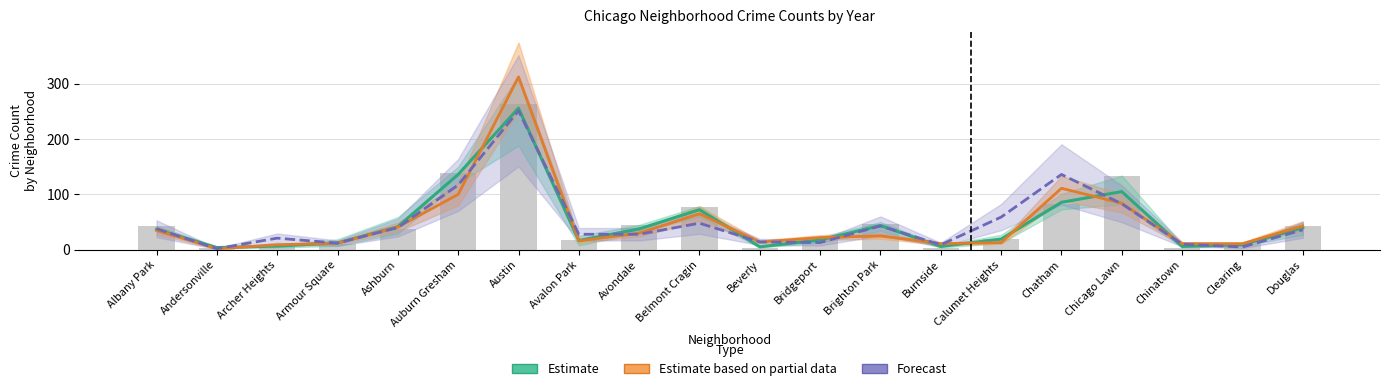

What is the label of the 6th bar from the left?

Auburn Gresham